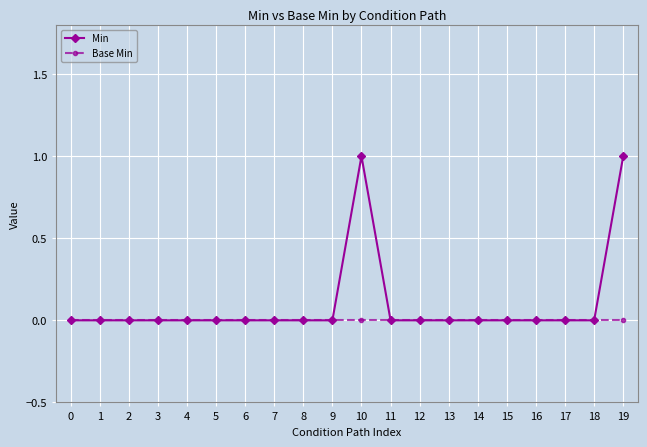

Is the value of Min at 10 greater than the value of Base Min at 6?

Yes